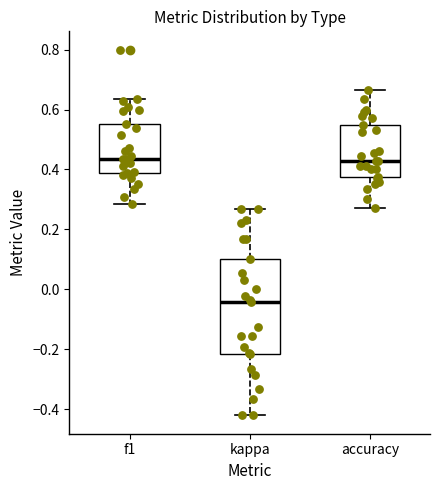

Reading left to right, read every box against the y-axis: the position of its median line, the range the box covers, and the ends of its whiskers. The values are not printed on the chart, so give them approximately, as read against the axis.

f1: median 0.44, box 0.38 to 0.56, whiskers 0.28 to 0.64
kappa: median -0.04, box -0.22 to 0.10, whiskers -0.42 to 0.26
accuracy: median 0.42, box 0.38 to 0.56, whiskers 0.28 to 0.66